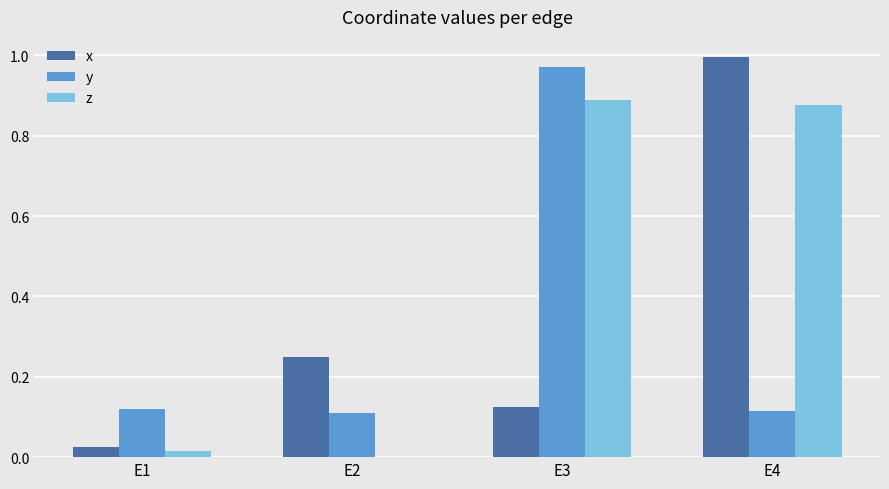

At which category does the chart reach its peak across all series?

E4